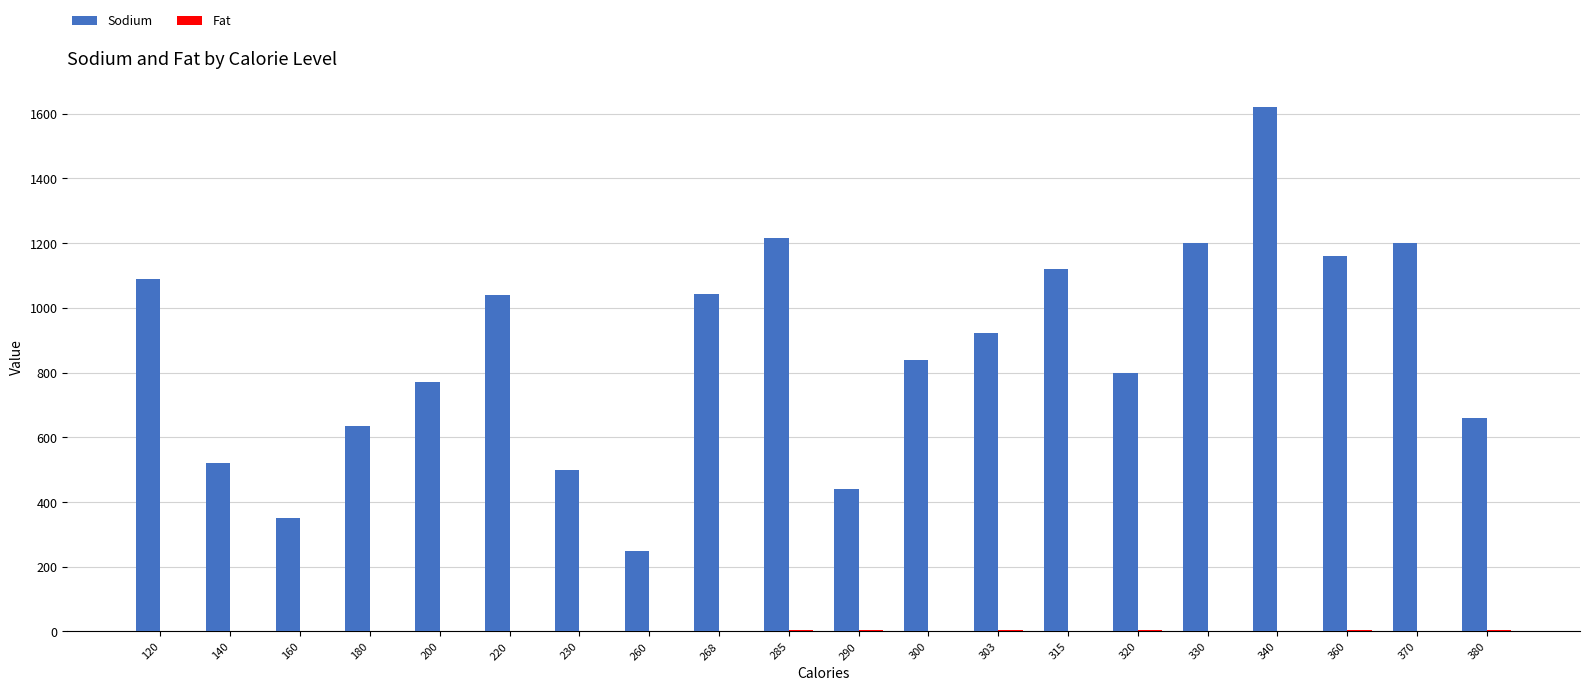

The Sodium series shows 250.0 at 260. True or false?

True